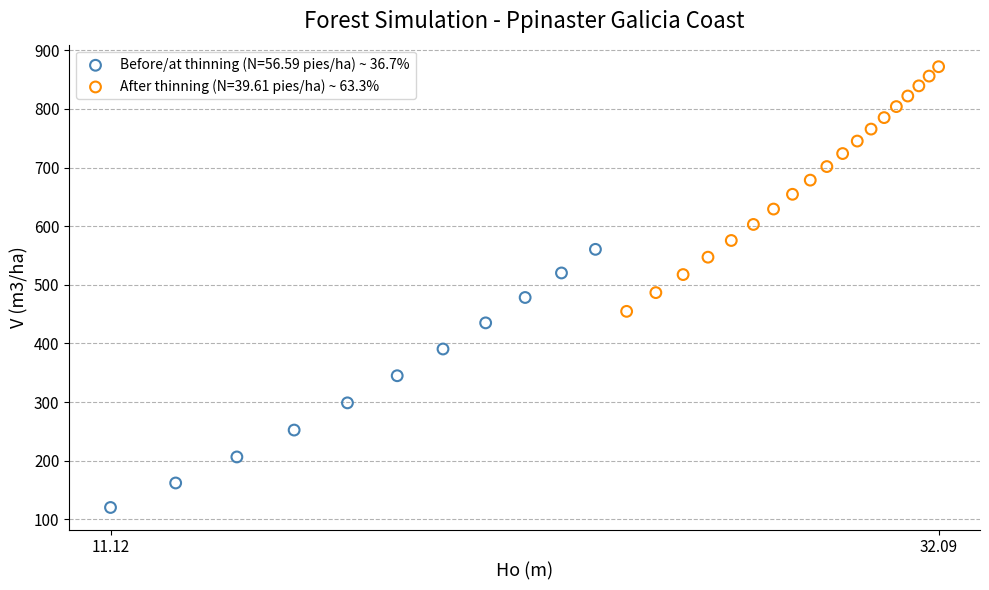

Which series reaches the minimum Y coordinate?

Before/at thinning (N=56.59 pies/ha) ~ 36.7%